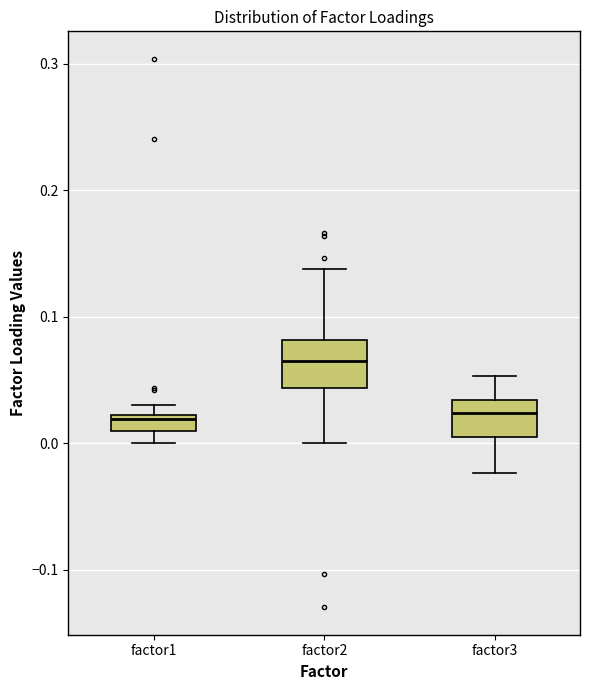

Where is the upper edge of the box for factor3 on the y-axis? The values are not printed on the chart, so give them approximately, as read against the axis.

0.03